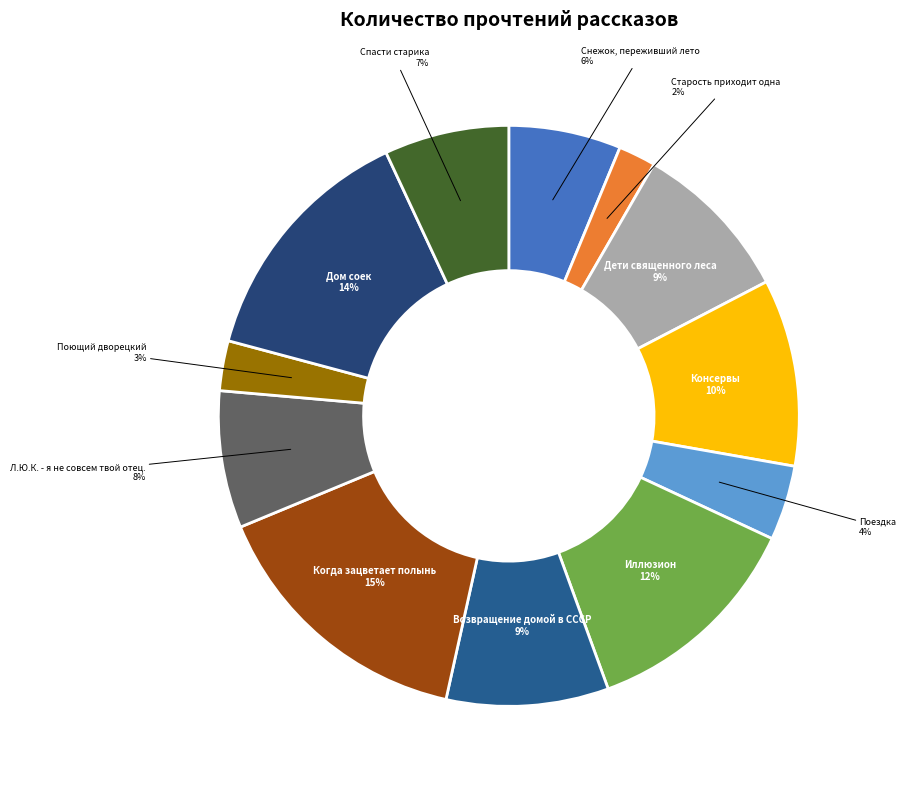

Count the number of slices in the pie.

12